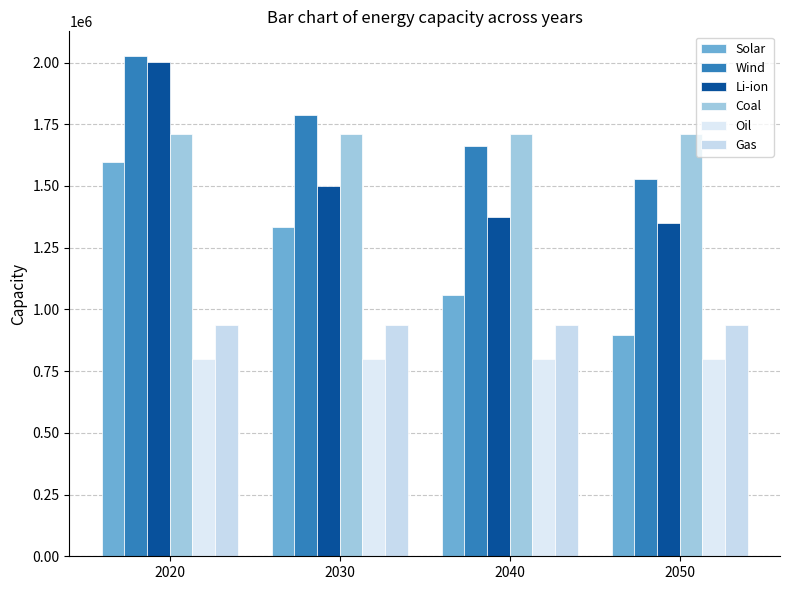

What value does the Wind series have at 2020?

2025000.0